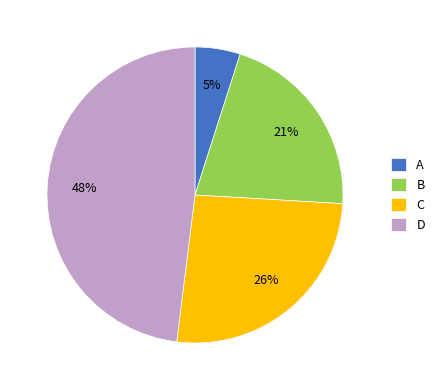

Rank the categories by value from highest to lowest.

D, C, B, A